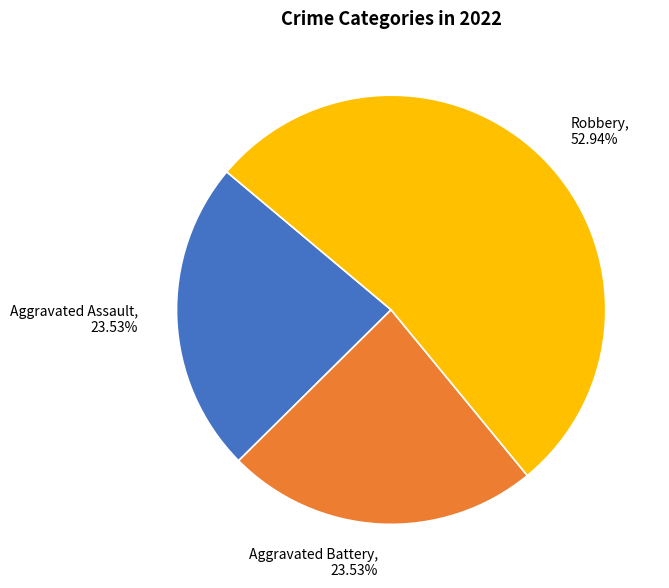

What is the ratio of the value at Robbery, 52.94% to the value at Aggravated Assault, 23.53%?

2.2